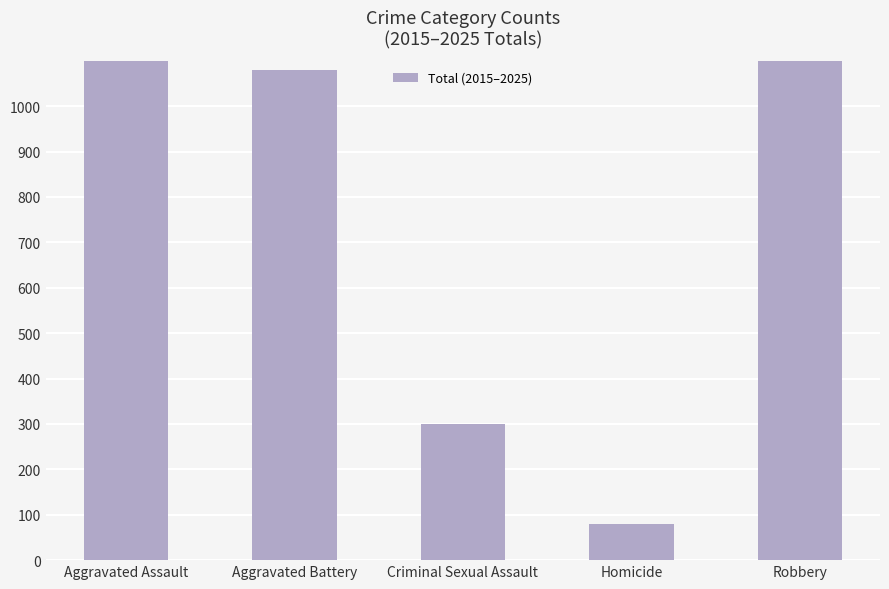

How many values exceed 1080?

2